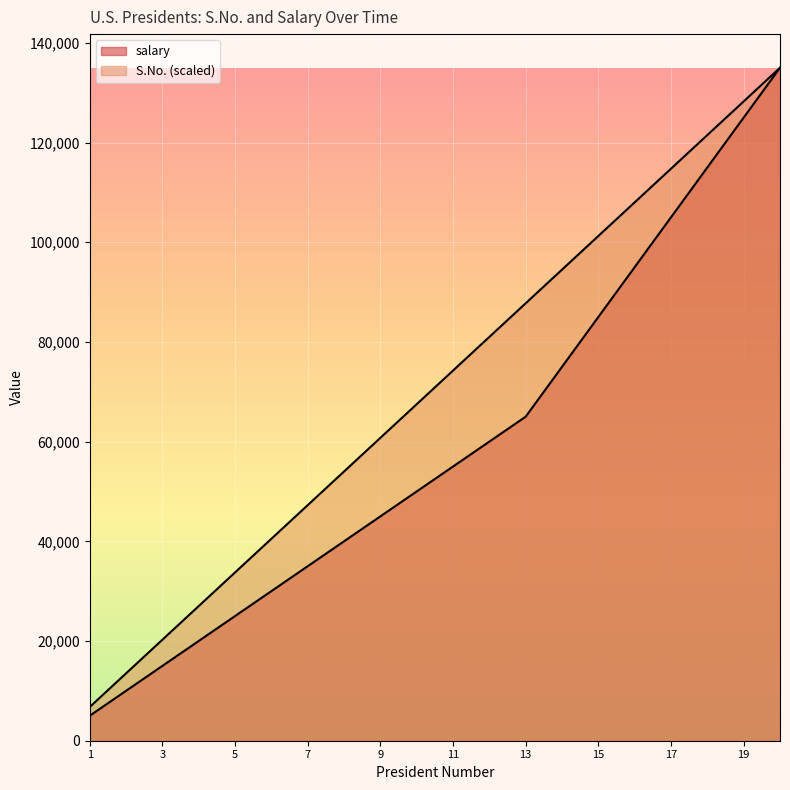

True or false: S.No. has more than 0 interior local peaks.

False